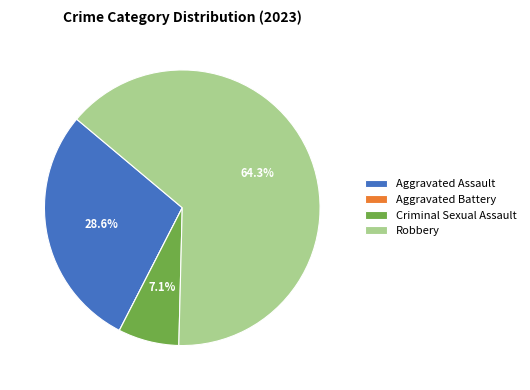

Which category accounts for the majority?

Robbery